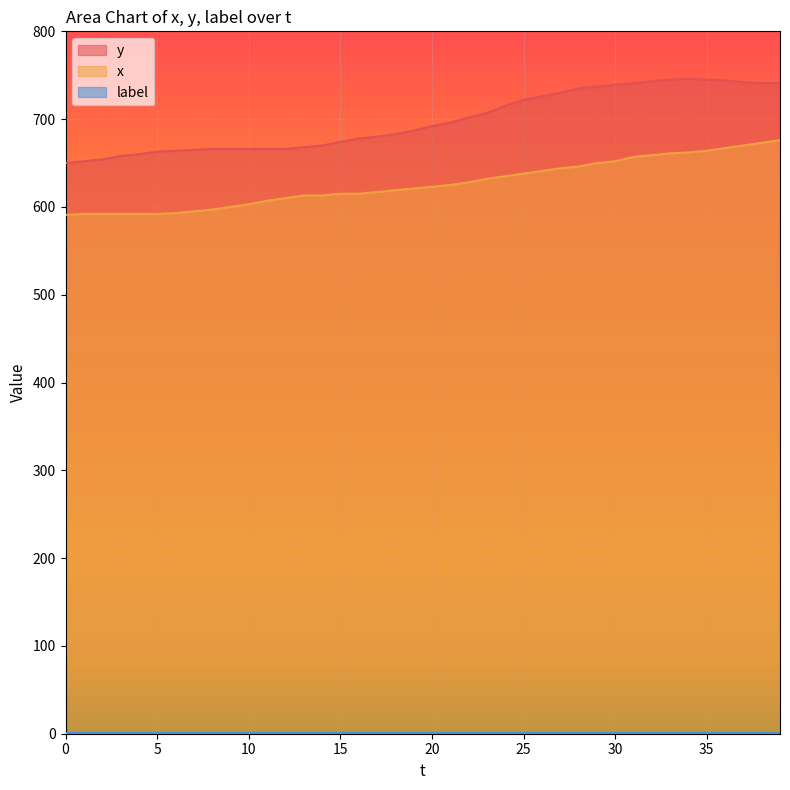

Where is x nearest to the value 633?

23